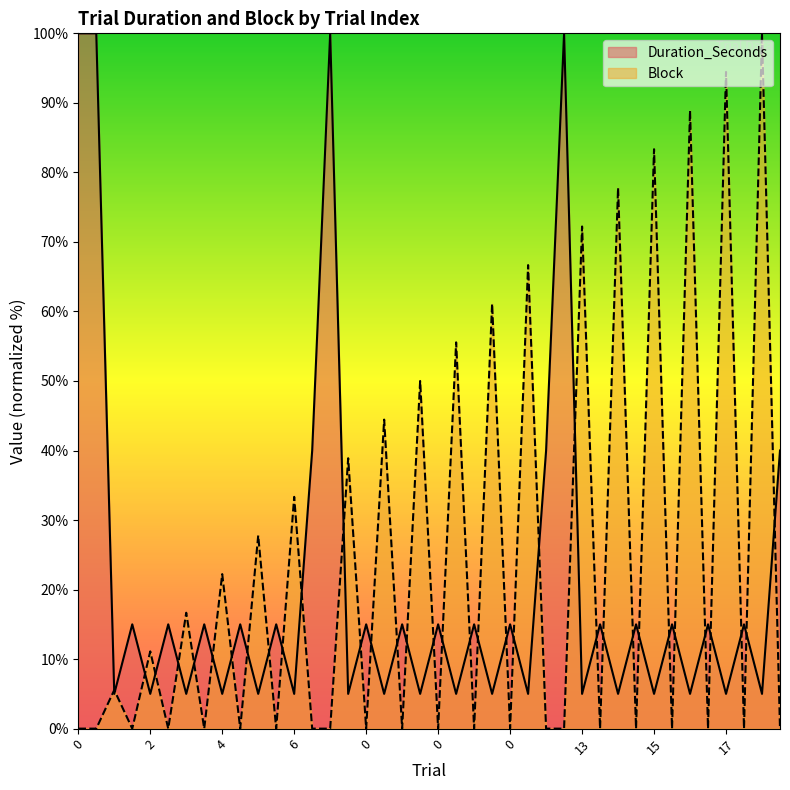

Is the value of Block at 6 greater than the value of Duration_Seconds at 0?

No